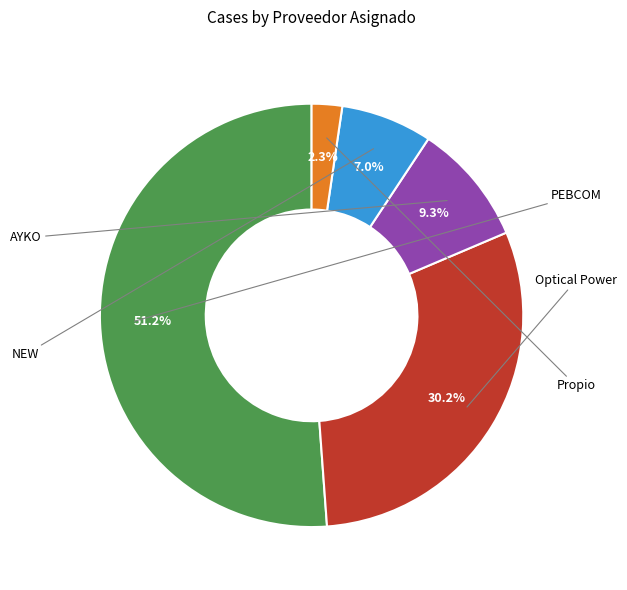

True or false: Propio accounts for 2% of the total.

True